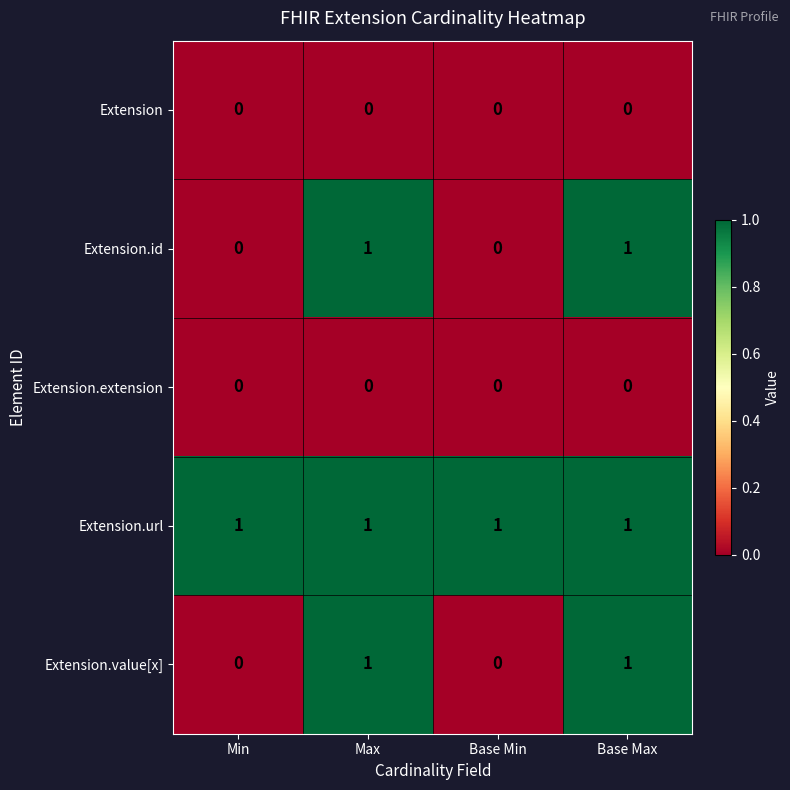

What is the total value across all series at Max?

3